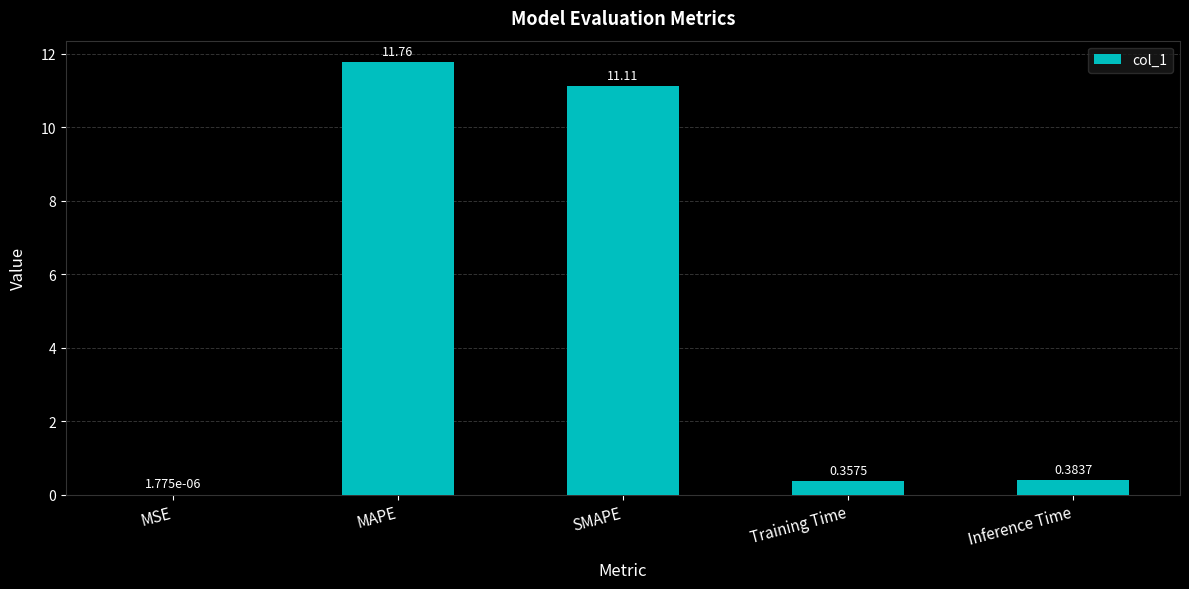

At which category does the chart reach its peak across all series?

MAPE